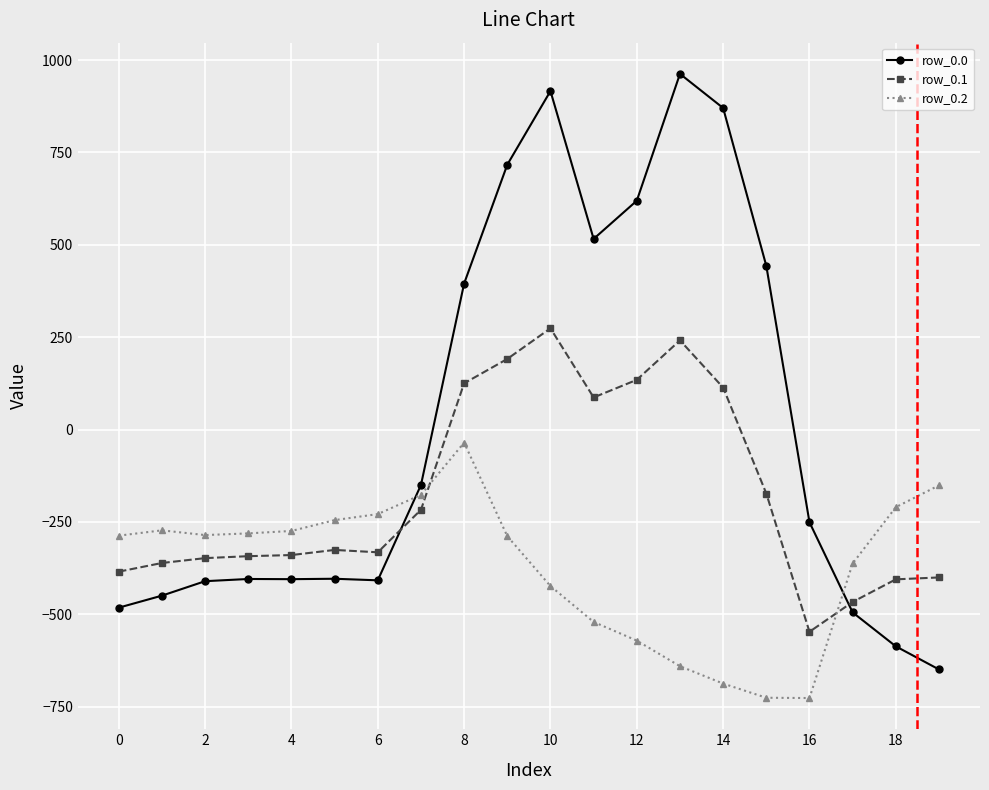

How many intersections are there between row_0.2 and row_0.0?

2